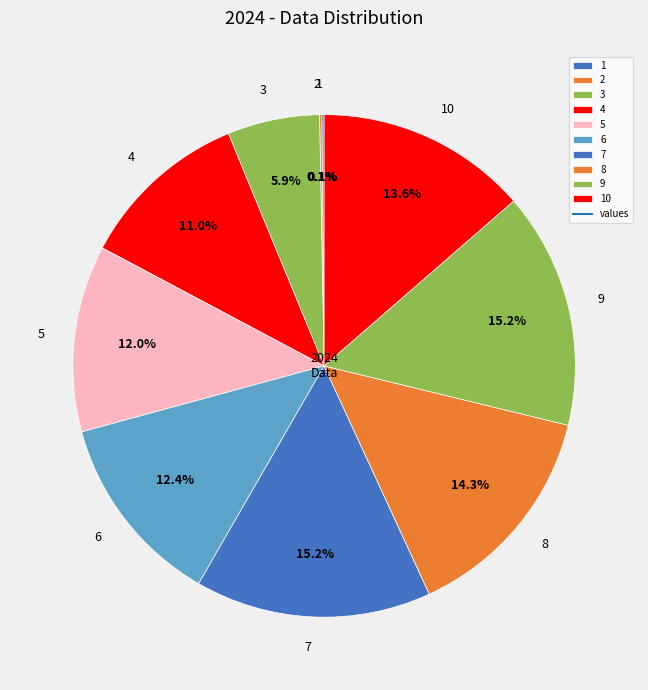

Is the sum of 6 and 8 greater than half?

No